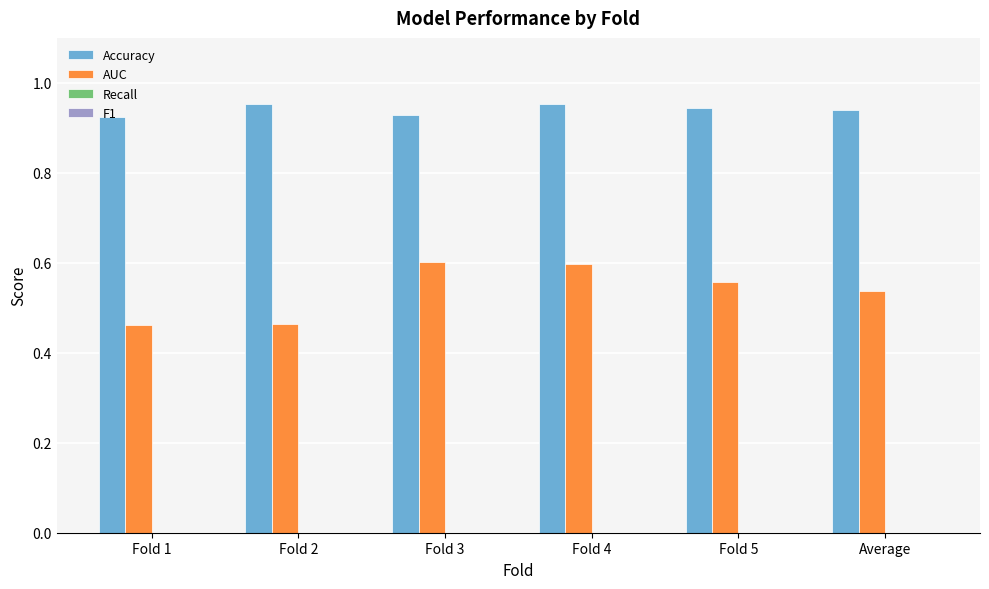

Which series has the widest spread of values?

AUC